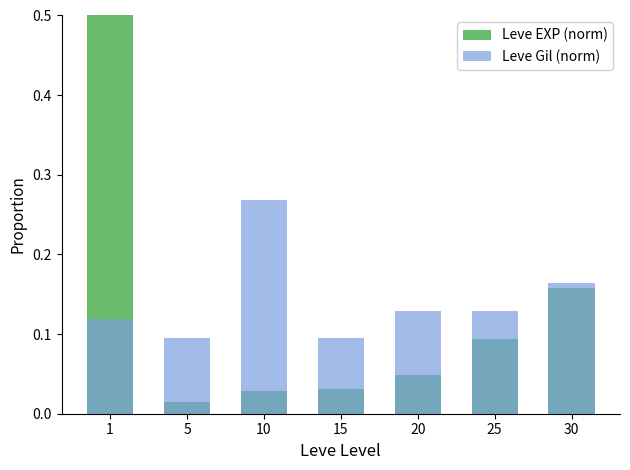

Which series changed the most between 15 and 25?

Leve EXP (norm)